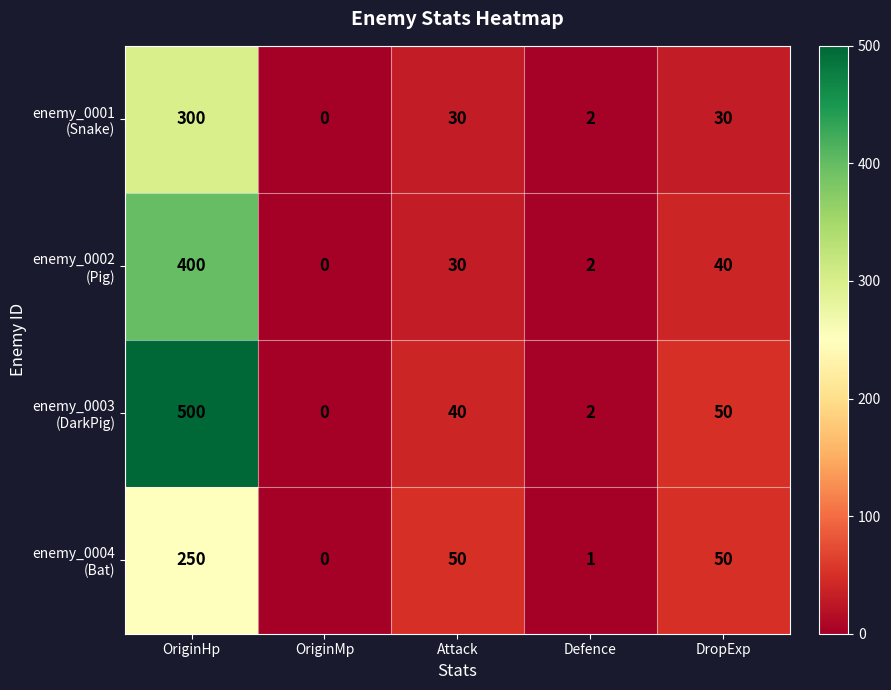

At which category is the sum across all series the highest?

OriginHp